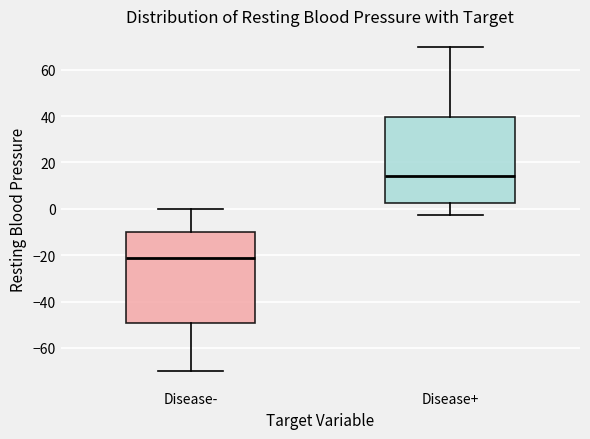

Reading left to right, read every box against the y-axis: the position of its median line, the range the box covers, and the ends of its whiskers. The values are not printed on the chart, so give them approximately, as read against the axis.

Disease-: median -22, box -50 to -10, whiskers -70 to 0
Disease+: median 14, box 2 to 40, whiskers -2 to 70